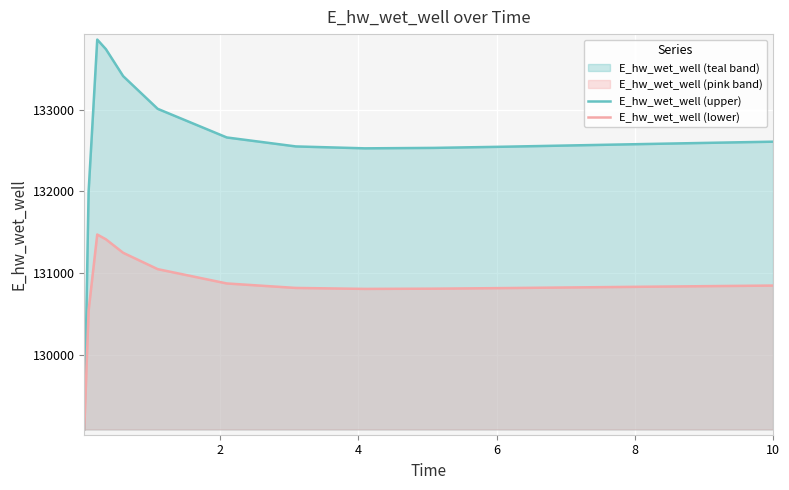

True or false: E_hw_wet_well (lower) and E_hw_wet_well (upper) intersect in this chart.

False